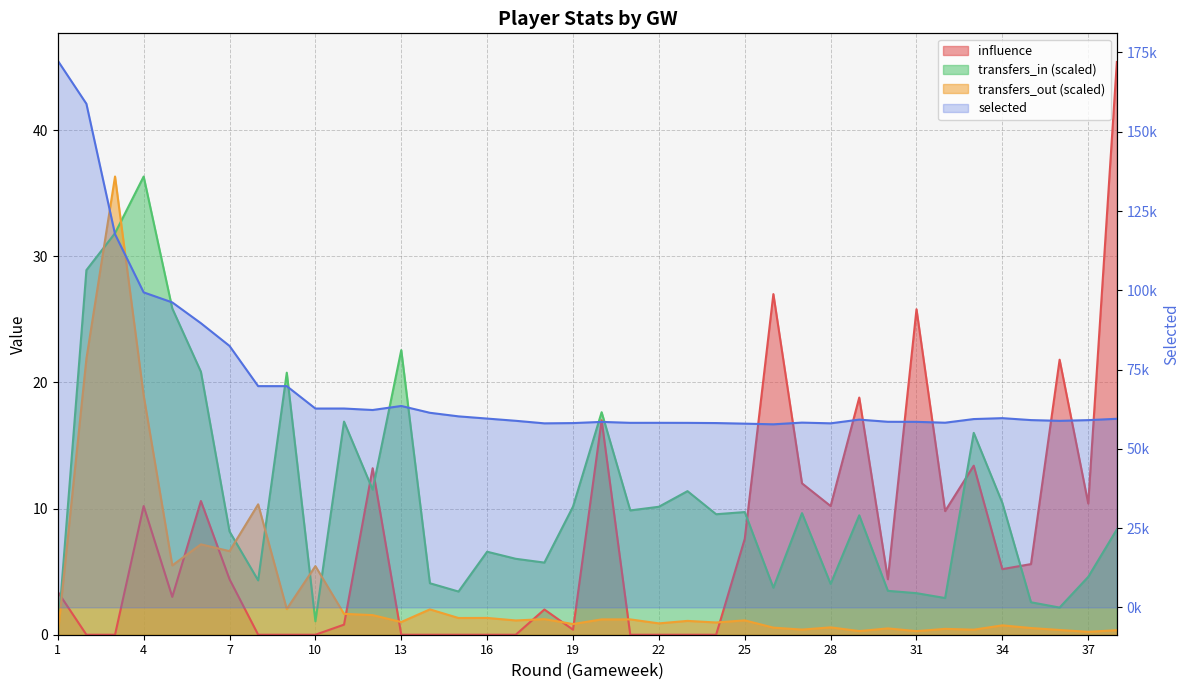

Which series has the largest total across all categories?

selected